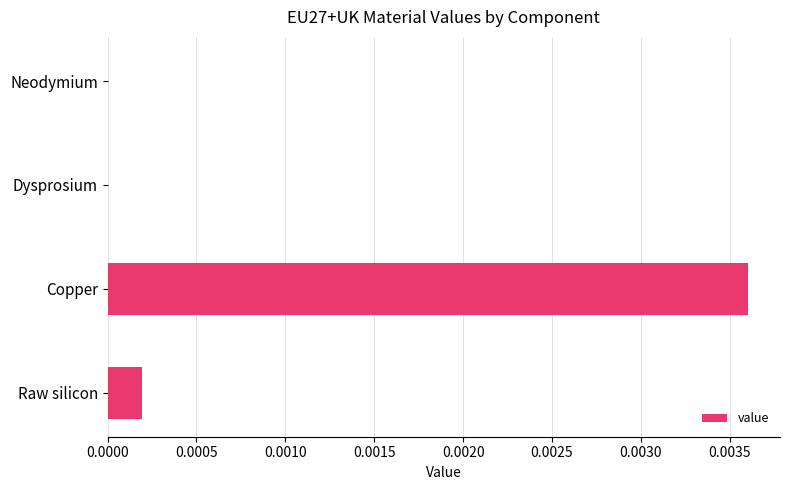

Between Raw silicon and Neodymium, which is larger?

Raw silicon